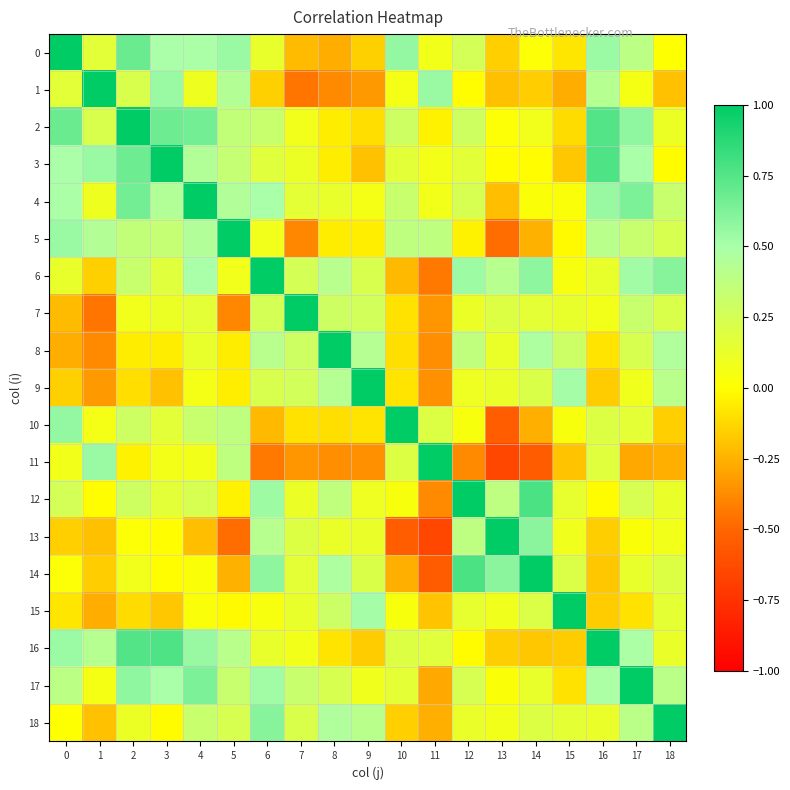

Reading left to right, extract all data points from this chart.

row_0: 1.0	0.2	0.7	0.5	0.5	0.5	0.1	-0.2	-0.3	-0.2	0.6	0.1	0.3	-0.2	0.0	-0.1	0.5	0.4	0.0
row_1: 0.2	1.0	0.2	0.5	0.1	0.4	-0.1	-0.4	-0.4	-0.3	0.1	0.5	-0.0	-0.2	-0.2	-0.3	0.4	0.1	-0.2
row_2: 0.7	0.2	1.0	0.7	0.7	0.4	0.3	0.1	-0.1	-0.1	0.3	-0.0	0.3	0.0	0.1	-0.1	0.8	0.6	0.1
row_3: 0.5	0.5	0.7	1.0	0.4	0.3	0.2	0.1	-0.1	-0.2	0.2	0.1	0.2	-0.0	-0.0	-0.2	0.8	0.5	-0.0
row_4: 0.5	0.1	0.7	0.4	1.0	0.5	0.5	0.2	0.1	0.1	0.3	0.1	0.2	-0.2	0.0	0.0	0.5	0.6	0.3
row_5: 0.5	0.4	0.4	0.3	0.5	1.0	0.1	-0.4	-0.1	-0.1	0.4	0.4	-0.0	-0.5	-0.3	-0.0	0.4	0.3	0.2
row_6: 0.1	-0.1	0.3	0.2	0.5	0.1	1.0	0.3	0.4	0.2	-0.2	-0.4	0.5	0.4	0.6	0.0	0.1	0.5	0.6
row_7: -0.2	-0.4	0.1	0.1	0.2	-0.4	0.3	1.0	0.3	0.3	-0.1	-0.3	0.1	0.2	0.2	0.1	0.1	0.3	0.2
row_8: -0.3	-0.4	-0.1	-0.1	0.1	-0.1	0.4	0.3	1.0	0.4	-0.1	-0.4	0.4	0.1	0.5	0.3	-0.1	0.2	0.5
row_9: -0.2	-0.3	-0.1	-0.2	0.1	-0.1	0.2	0.3	0.4	1.0	-0.1	-0.4	0.1	0.1	0.2	0.5	-0.2	0.1	0.4
row_10: 0.6	0.1	0.3	0.2	0.3	0.4	-0.2	-0.1	-0.1	-0.1	1.0	0.2	0.0	-0.5	-0.3	0.0	0.2	0.2	-0.2
row_11: 0.1	0.5	-0.0	0.1	0.1	0.4	-0.4	-0.3	-0.4	-0.4	0.2	1.0	-0.4	-0.6	-0.5	-0.2	0.2	-0.3	-0.3
row_12: 0.3	-0.0	0.3	0.2	0.2	-0.0	0.5	0.1	0.4	0.1	0.0	-0.4	1.0	0.4	0.8	0.1	-0.0	0.2	0.1
row_13: -0.2	-0.2	0.0	-0.0	-0.2	-0.5	0.4	0.2	0.1	0.1	-0.5	-0.6	0.4	1.0	0.6	0.1	-0.2	0.0	0.1
row_14: 0.0	-0.2	0.1	-0.0	0.0	-0.3	0.6	0.2	0.5	0.2	-0.3	-0.5	0.8	0.6	1.0	0.2	-0.2	0.1	0.2
row_15: -0.1	-0.3	-0.1	-0.2	0.0	-0.0	0.0	0.1	0.3	0.5	0.0	-0.2	0.1	0.1	0.2	1.0	-0.2	-0.1	0.2
row_16: 0.5	0.4	0.8	0.8	0.5	0.4	0.1	0.1	-0.1	-0.2	0.2	0.2	-0.0	-0.2	-0.2	-0.2	1.0	0.5	0.1
row_17: 0.4	0.1	0.6	0.5	0.6	0.3	0.5	0.3	0.2	0.1	0.2	-0.3	0.2	0.0	0.1	-0.1	0.5	1.0	0.4
row_18: 0.0	-0.2	0.1	-0.0	0.3	0.2	0.6	0.2	0.5	0.4	-0.2	-0.3	0.1	0.1	0.2	0.2	0.1	0.4	1.0